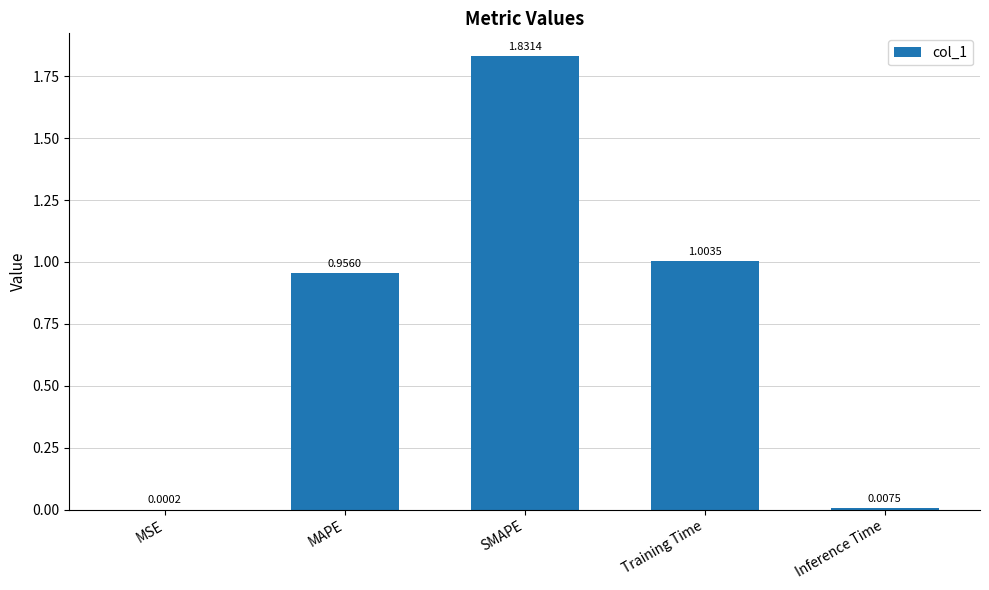

What is the average value?

0.8